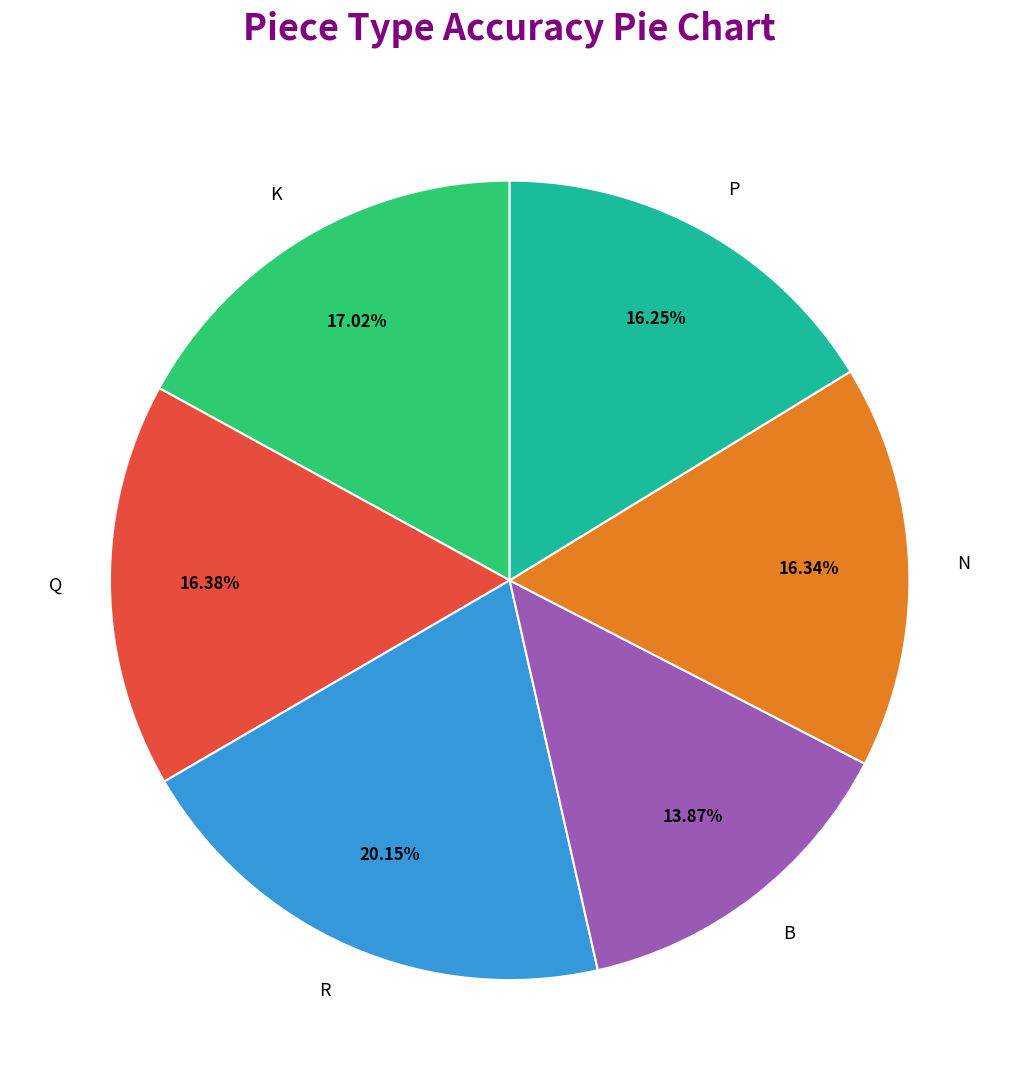

Which category has the biggest portion of the pie?

R